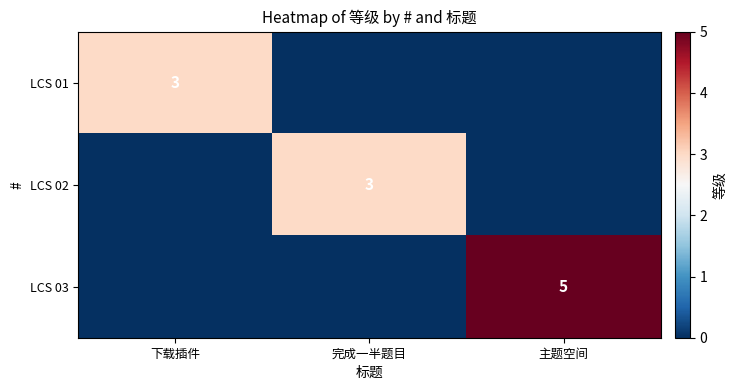

True or false: LCS 01 has a value of 2 at 下载插件.

False